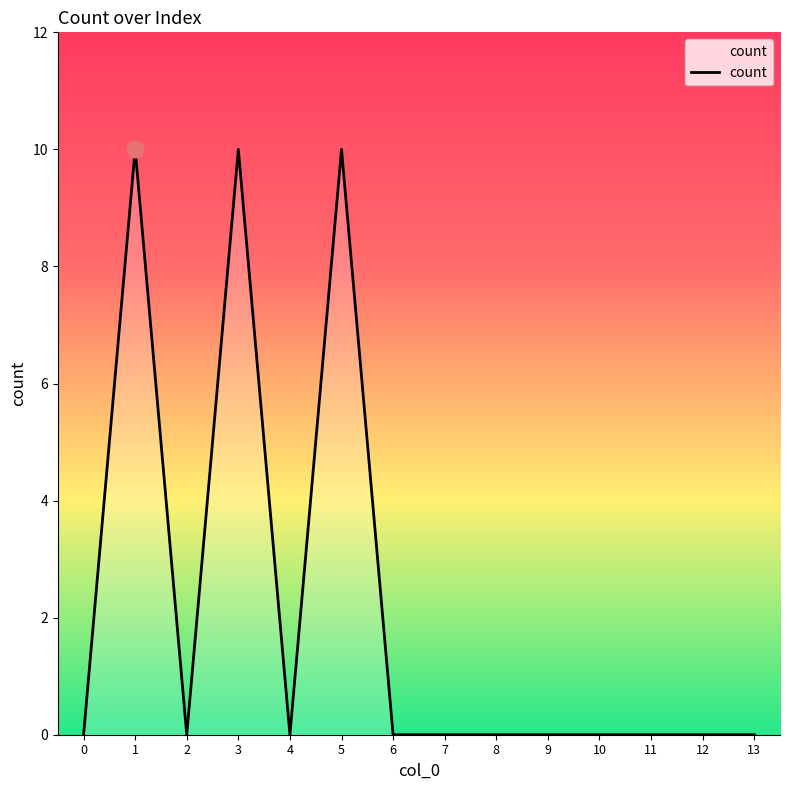

What is the difference between the values at 9 and 1?

10